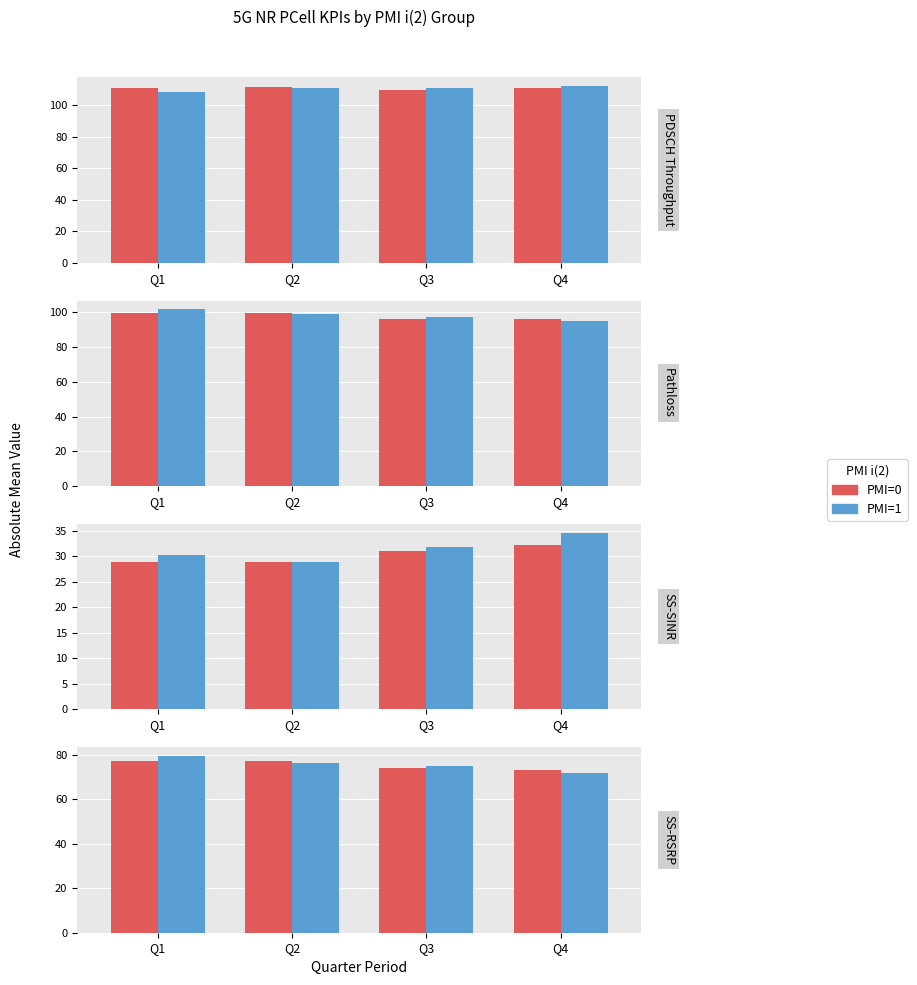

At which label is PMI=1 closest to 75?

Q3